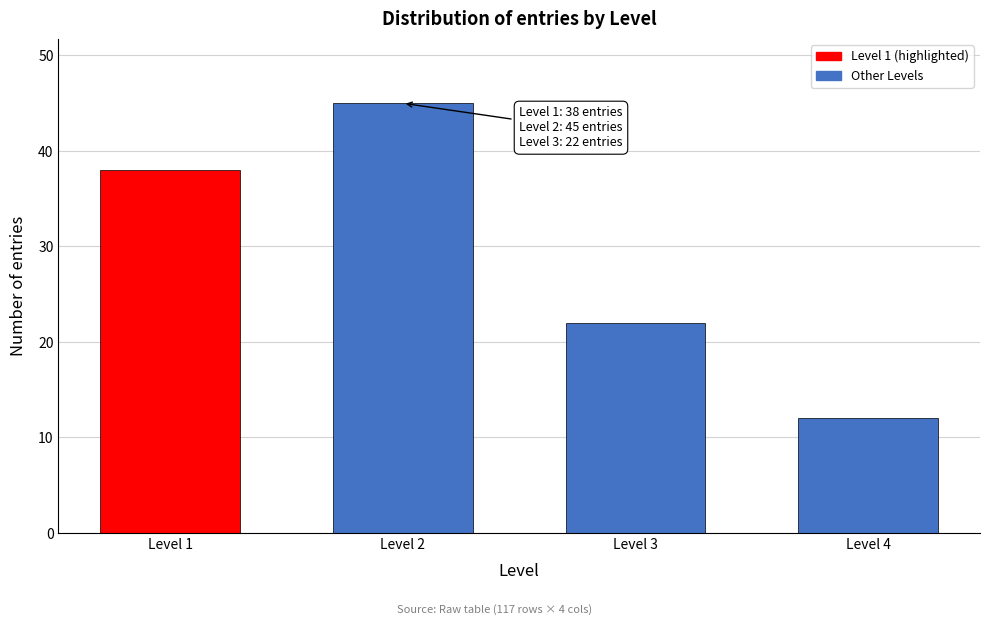

Reading left to right, list all the values displayed in this chart.

Level 1=38	Level 2=45	Level 3=22	Level 4=12